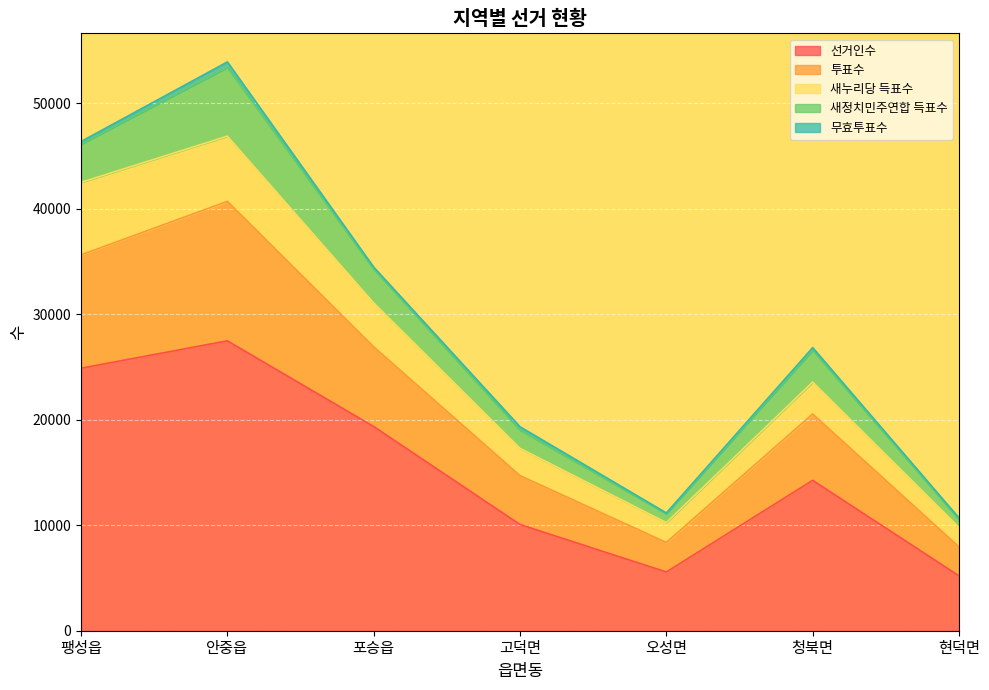

What is the label of the 1st point from the right?

현덕면